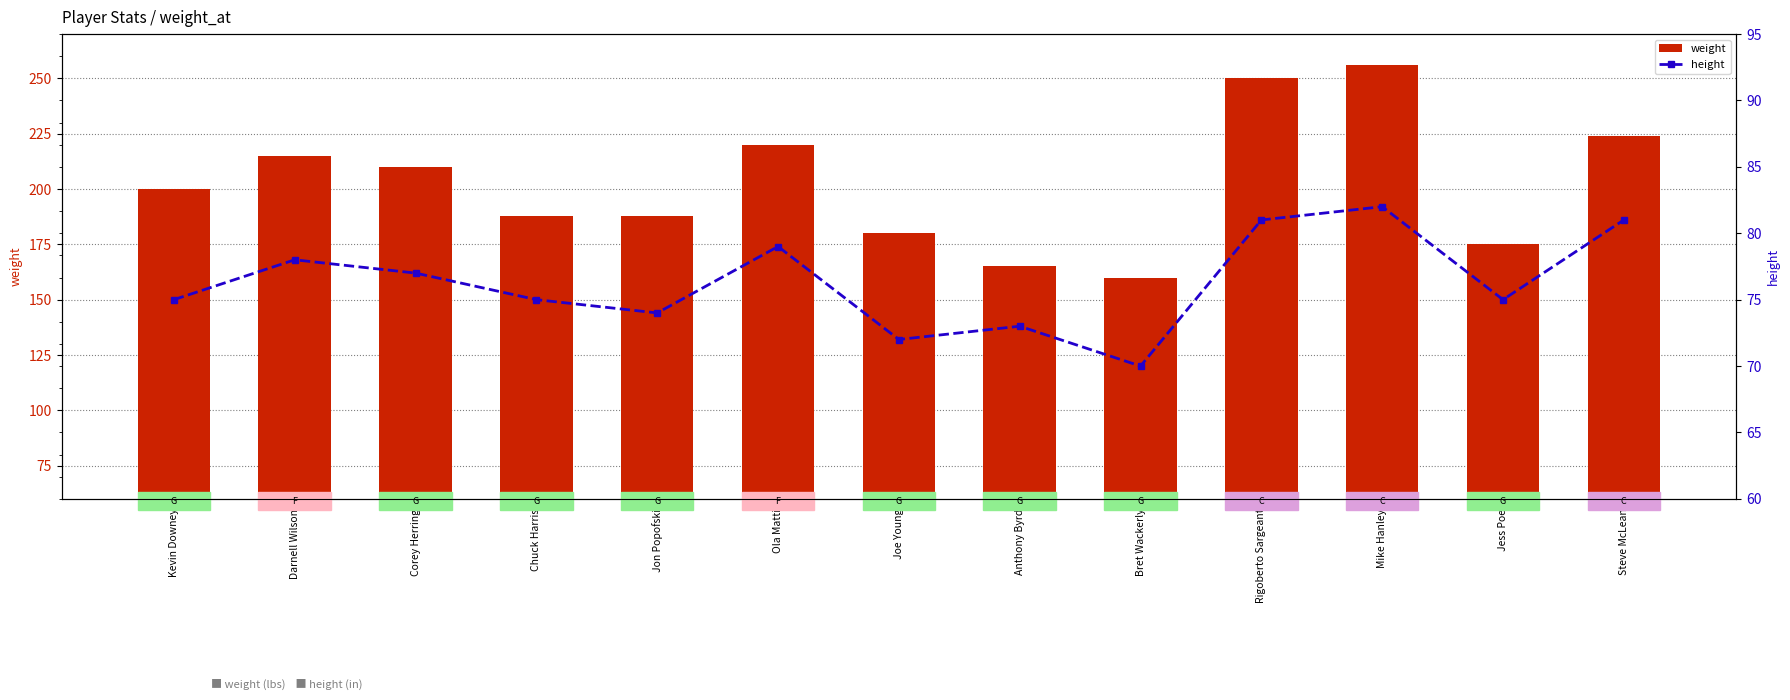

At which label does height first exceed 75?

Darnell Wilson